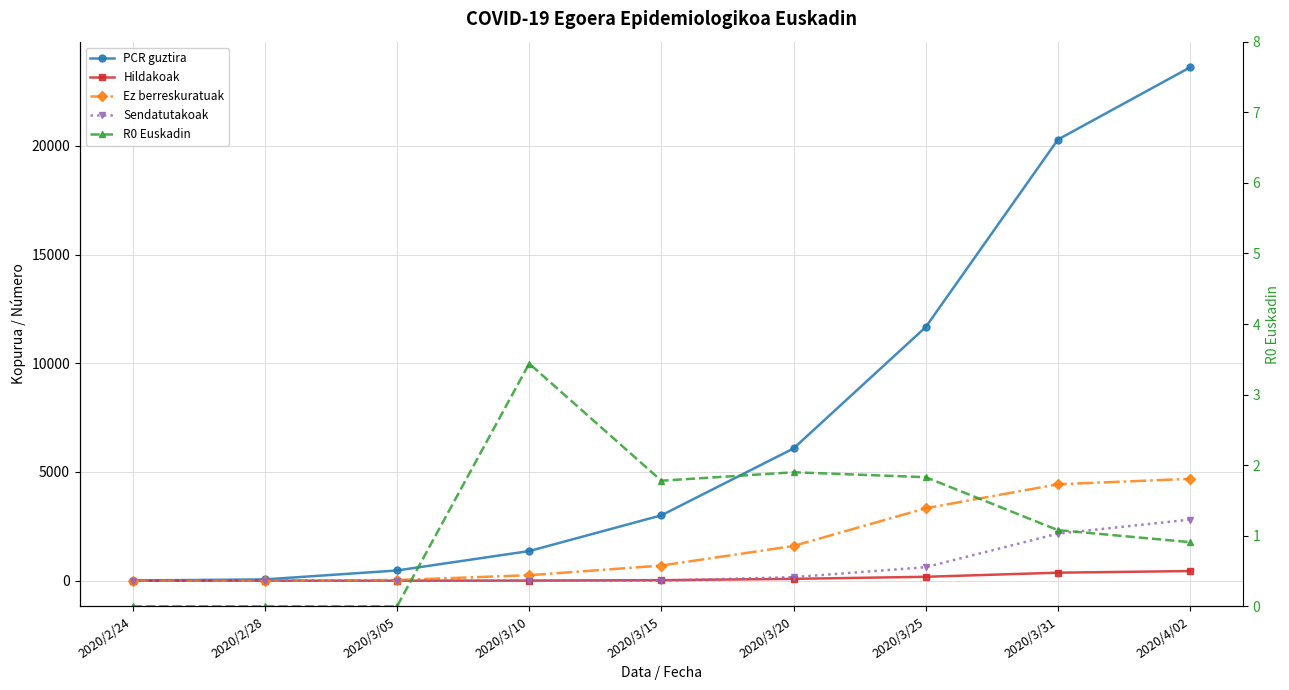

Which series changed the most between 2020/2/24 and 2020/4/02?

PCR guztira